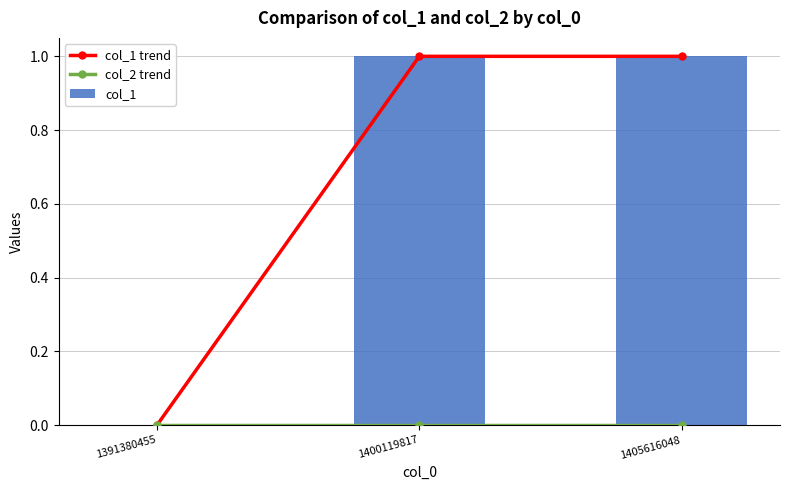

Is the value of col_1 at 1391380455 greater than the value of col_2 trend at 1400119817?

No